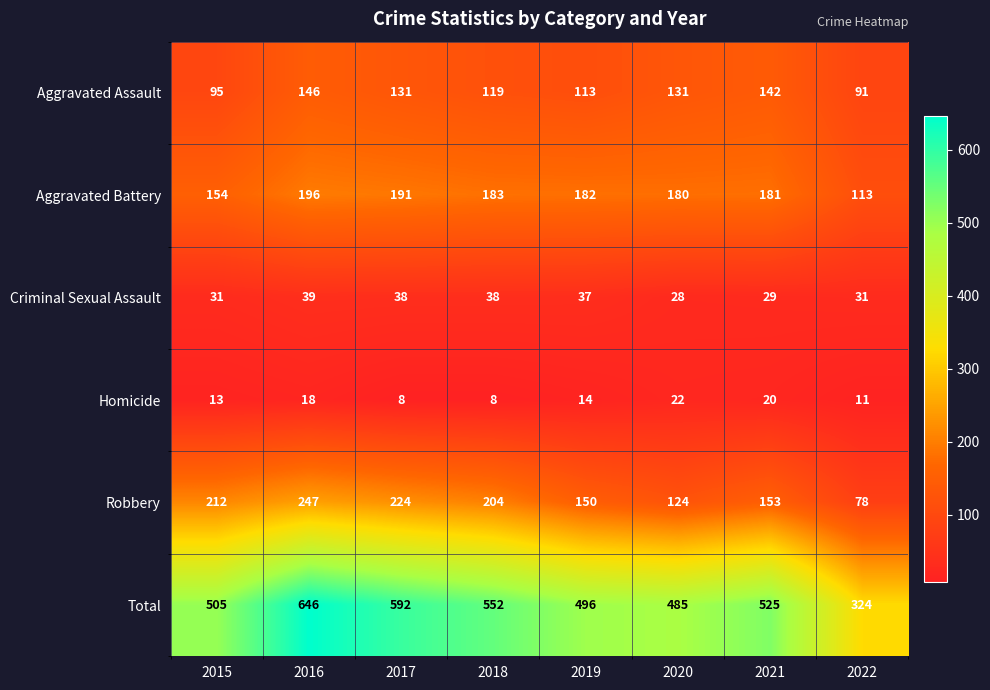

At which label does Homicide first exceed 14?

2016